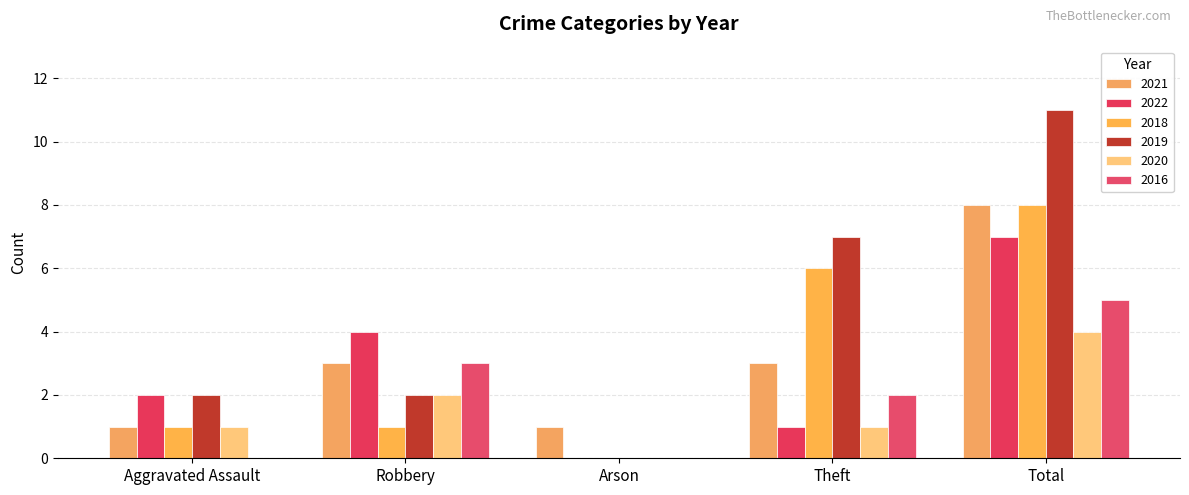

How many data points does each series have?

5